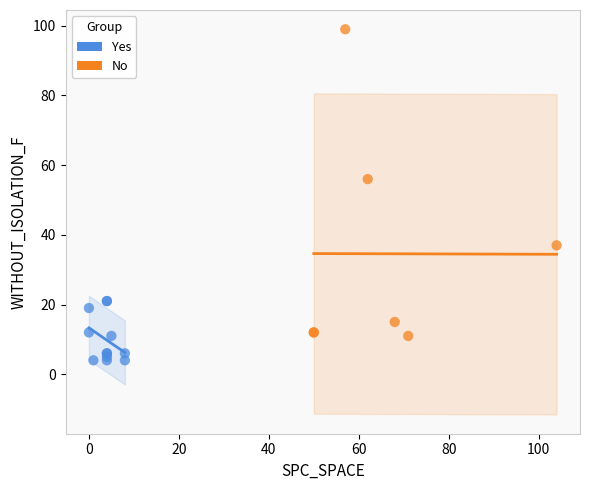

Which series contains the lowest Y value?

Yes